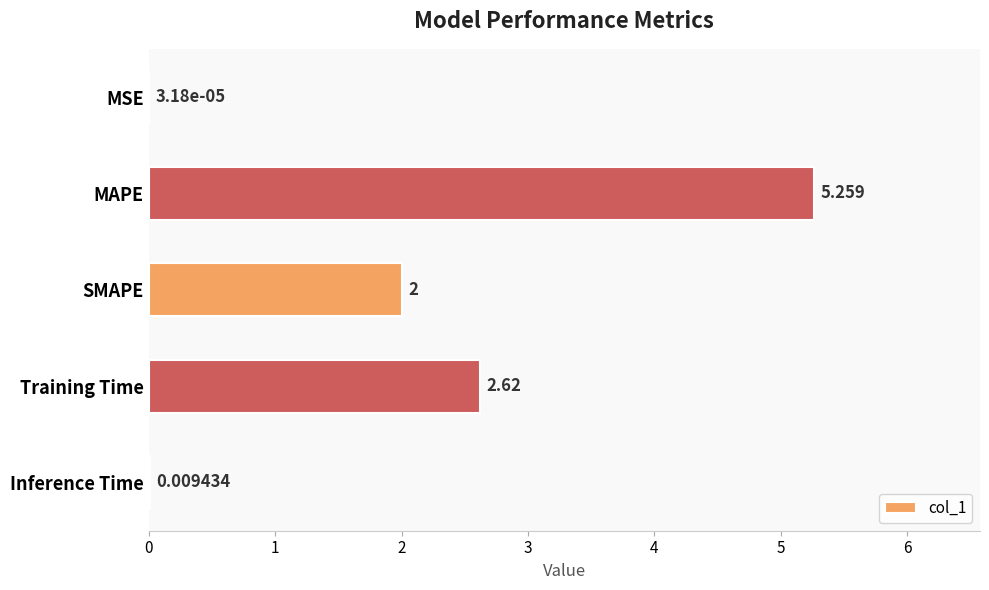

At which label is the value closest to 2?

SMAPE